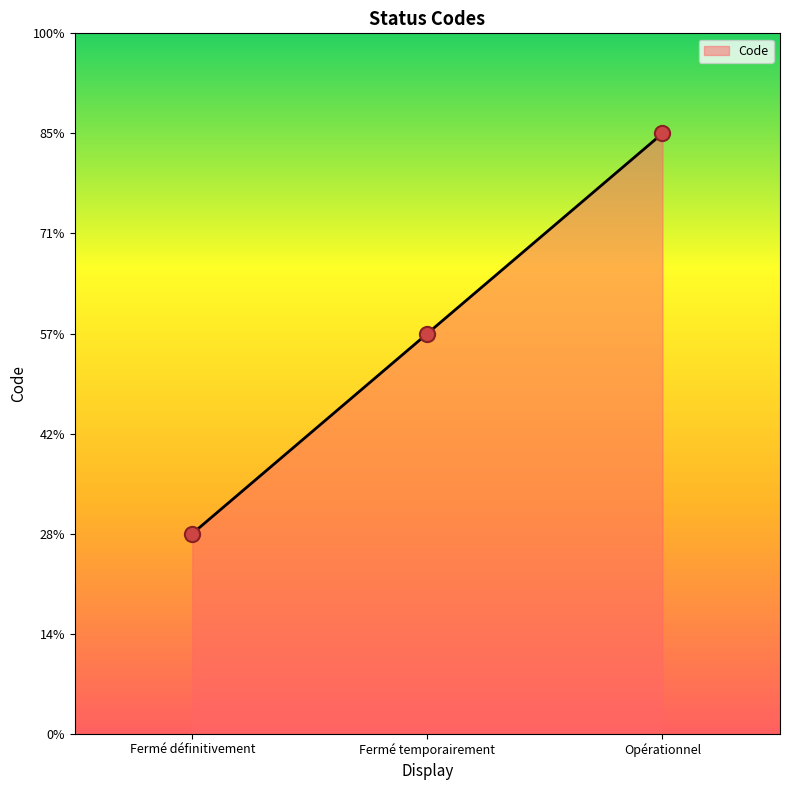

What is the change in value from Fermé définitivement to Opérationnel?

+2